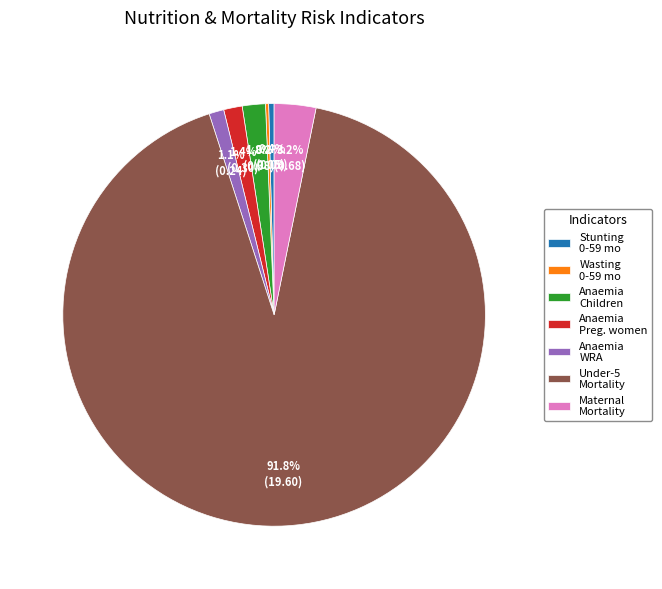

What is the largest slice in the pie chart?

Under-5 Mortality